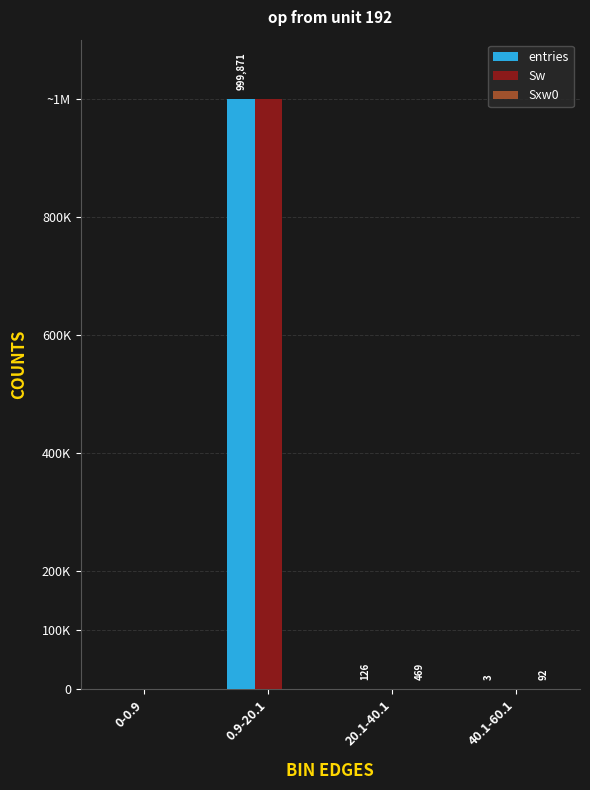

How many bars are there in total?

12